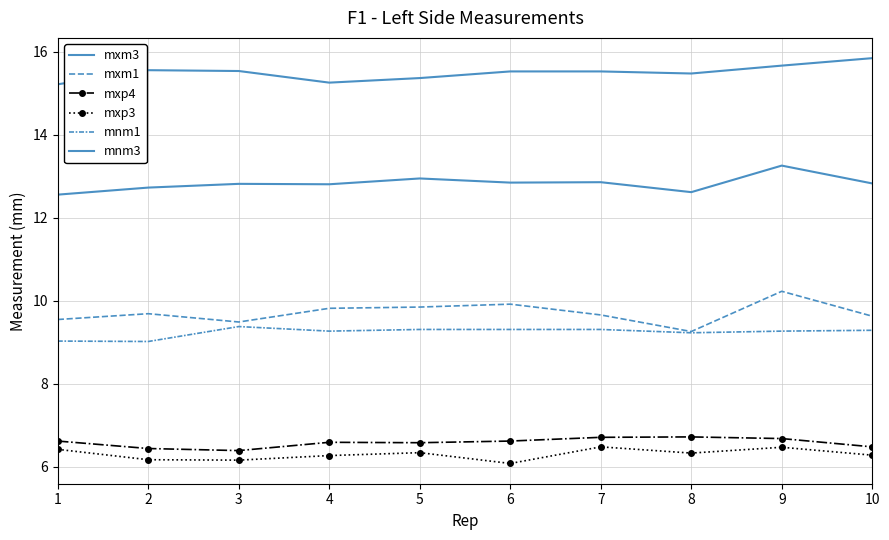

Is it true that mxm3 equals 20.2 at 10?

False